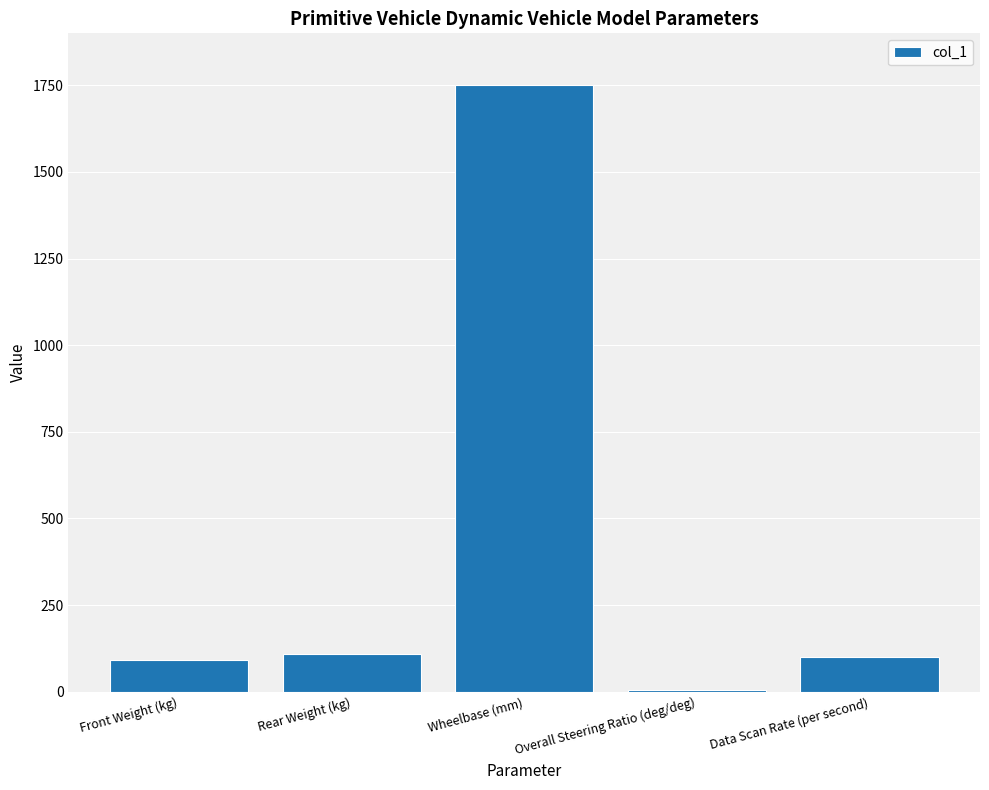

How many bars are there in total?

5